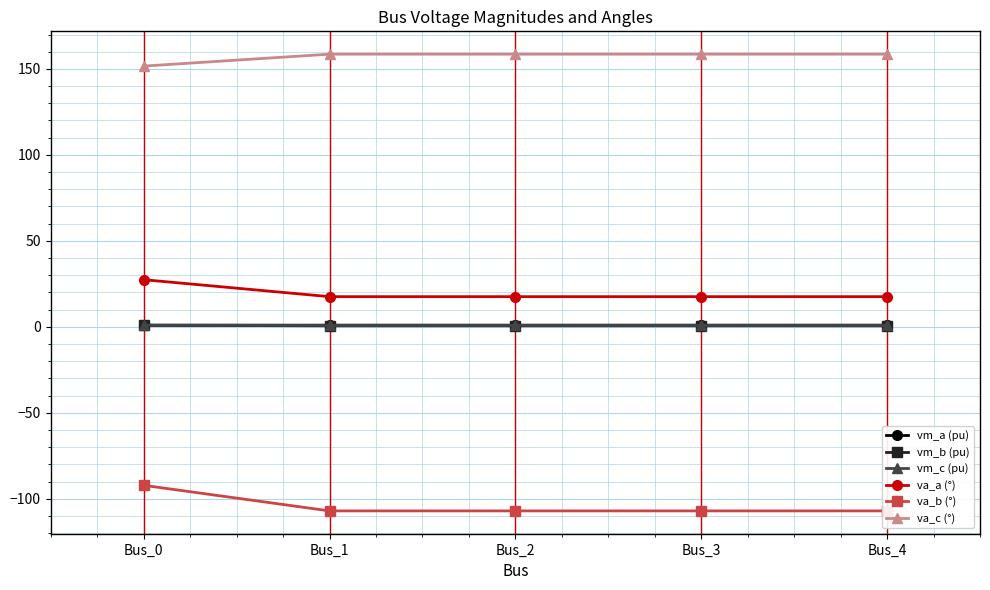

The value of va_a (°) at Bus_1 is 17.6. True or false?

True